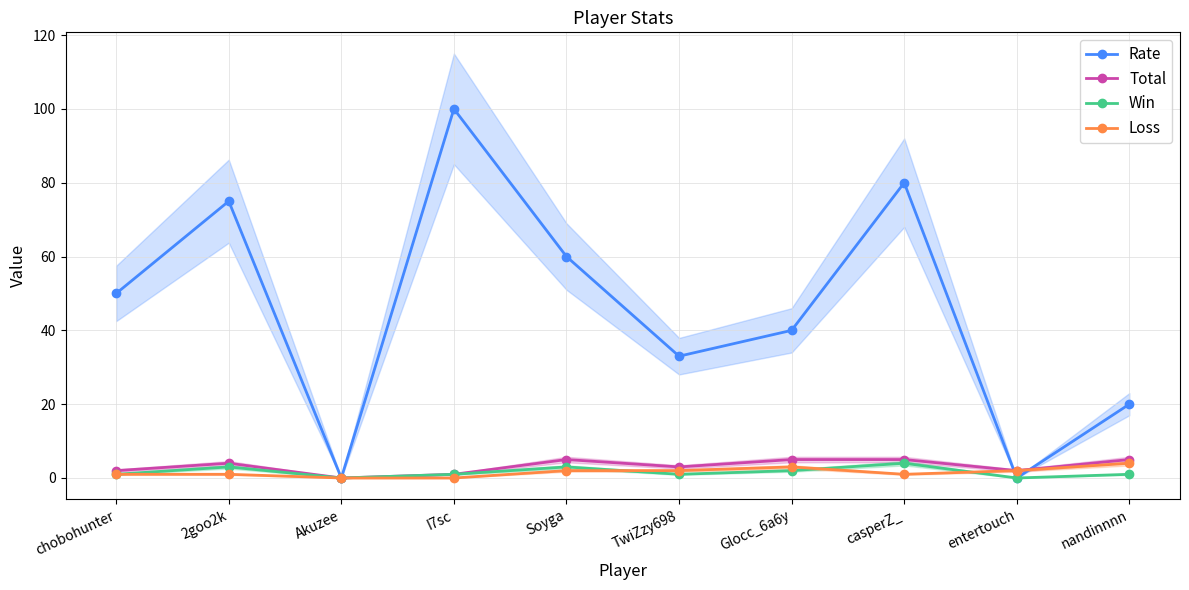

At which label does Win reach its peak?

casperZ_